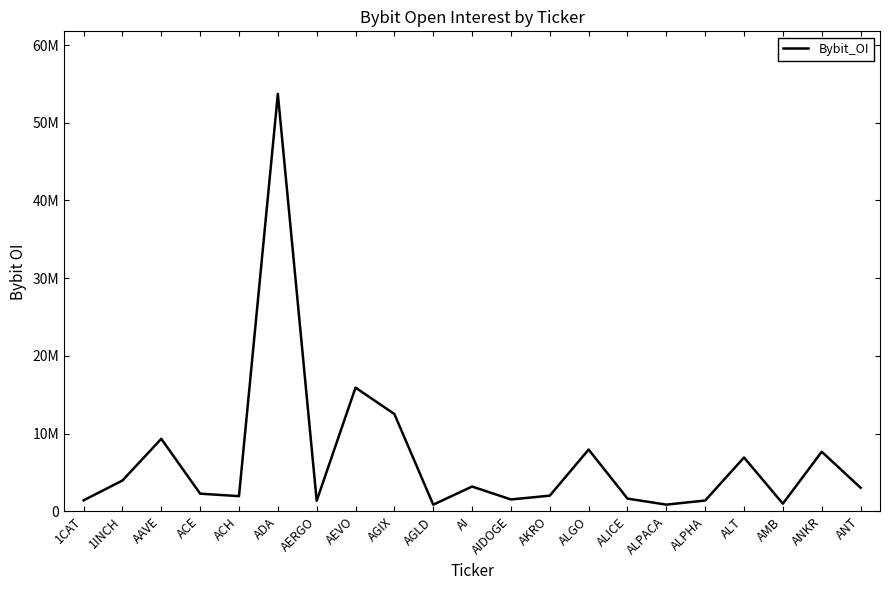

Where does the data first go above 2260561?

1INCH